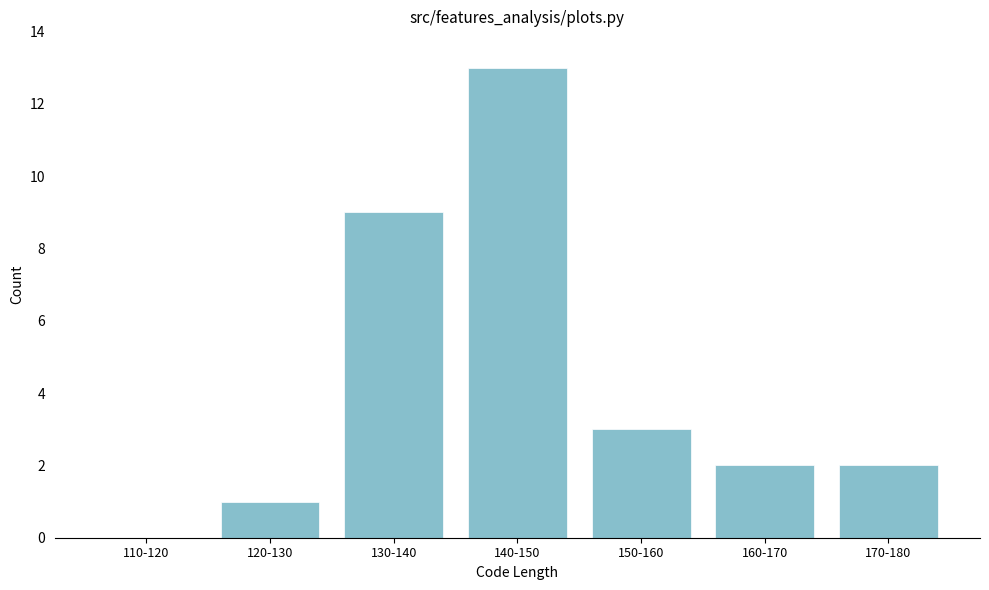

Reading left to right, what are all the values shown in this chart?

110-120=0	120-130=1	130-140=9	140-150=13	150-160=3	160-170=2	170-180=2